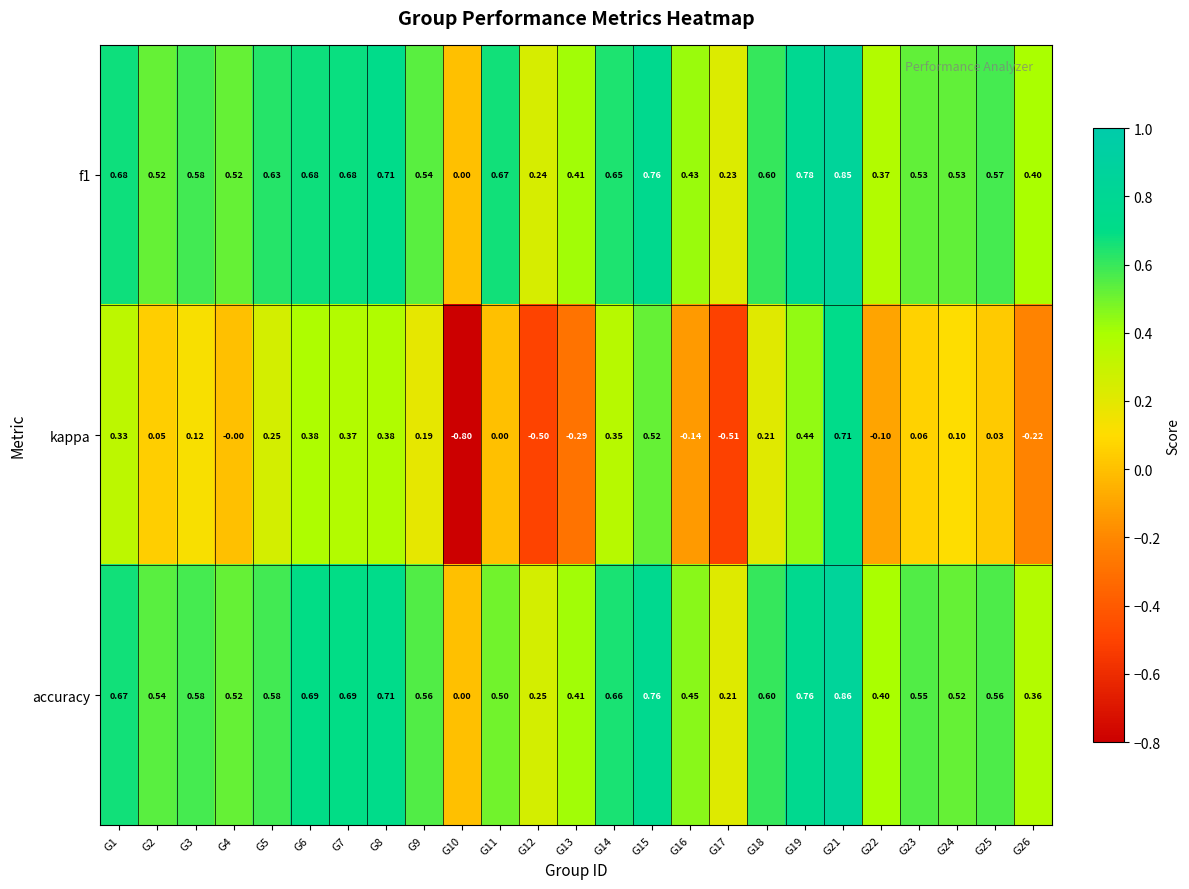

Is the value of f1 at G18 greater than the value of kappa at G11?

Yes